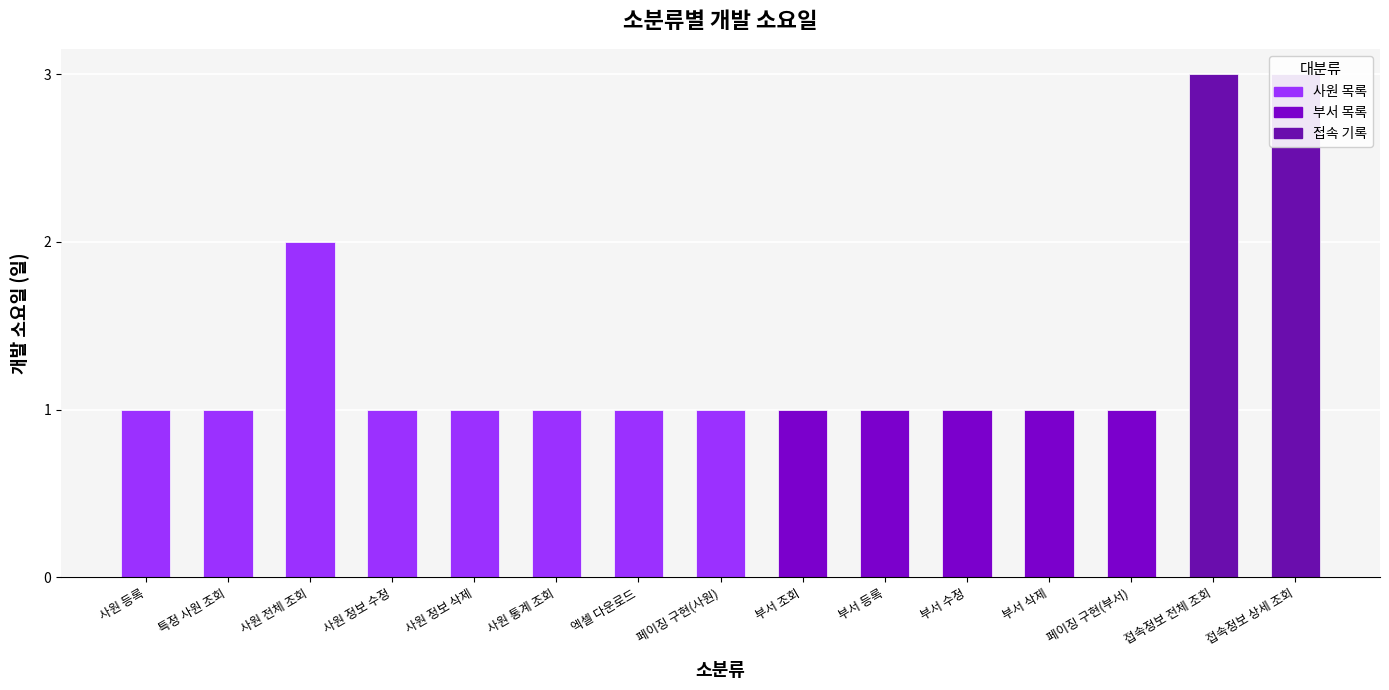

What position from the right is 부서 조회?

7